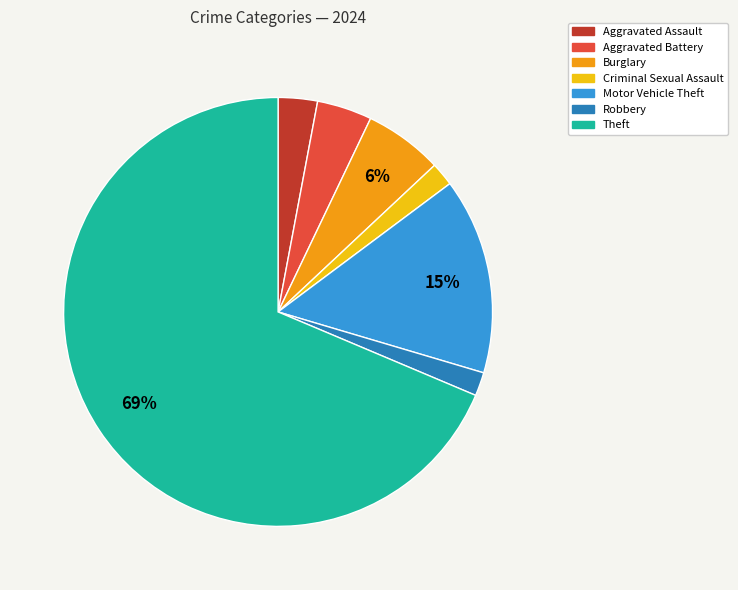

Which slice is the largest?

Theft